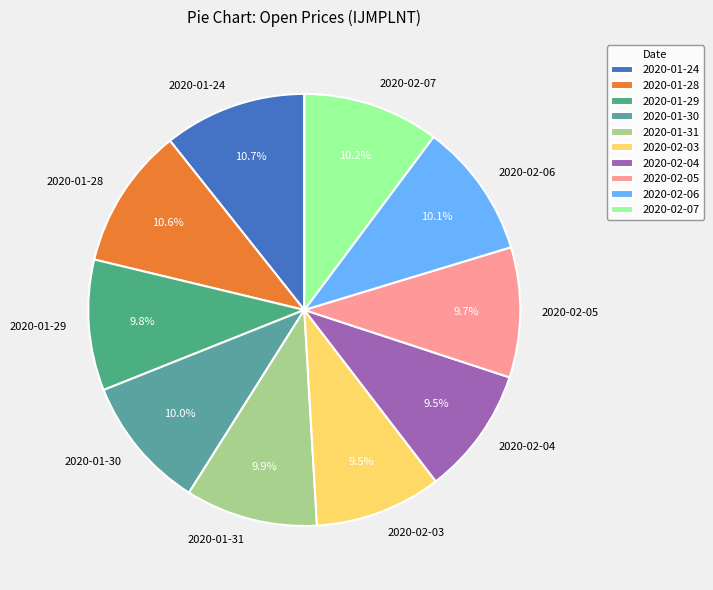

Count the number of slices in the pie.

10